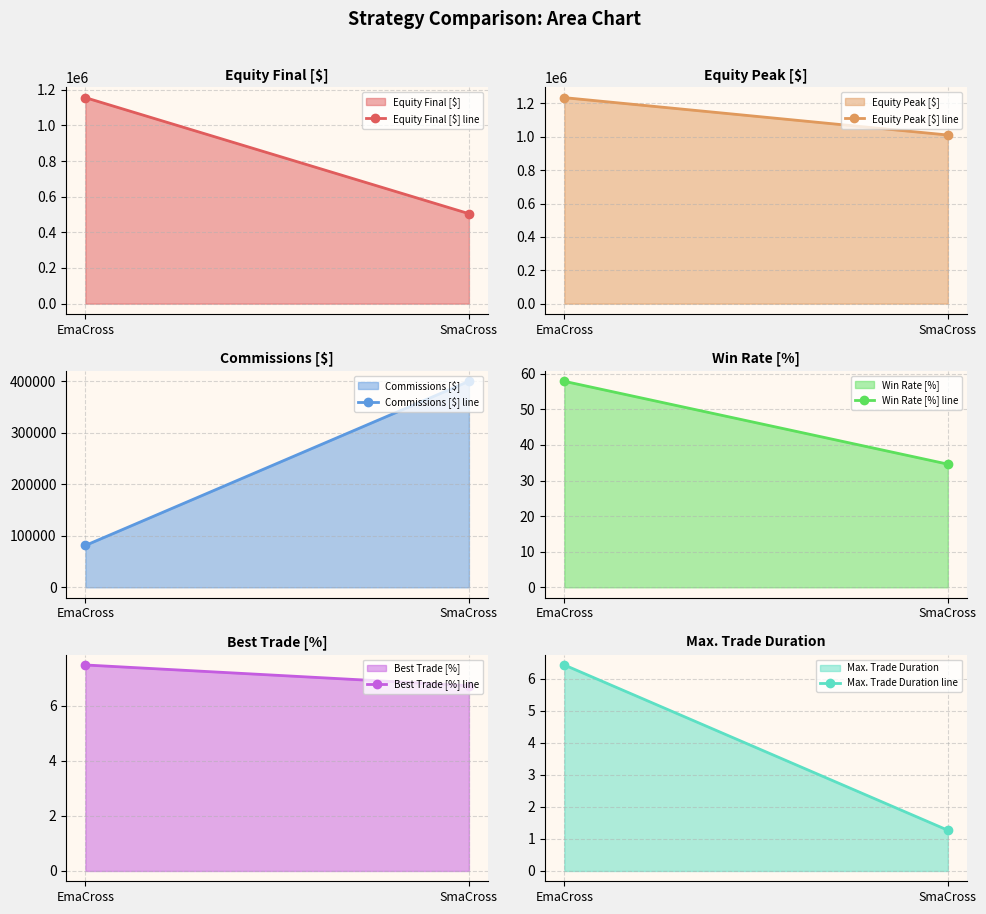

Which label corresponds to the largest value in the chart?

EmaCross